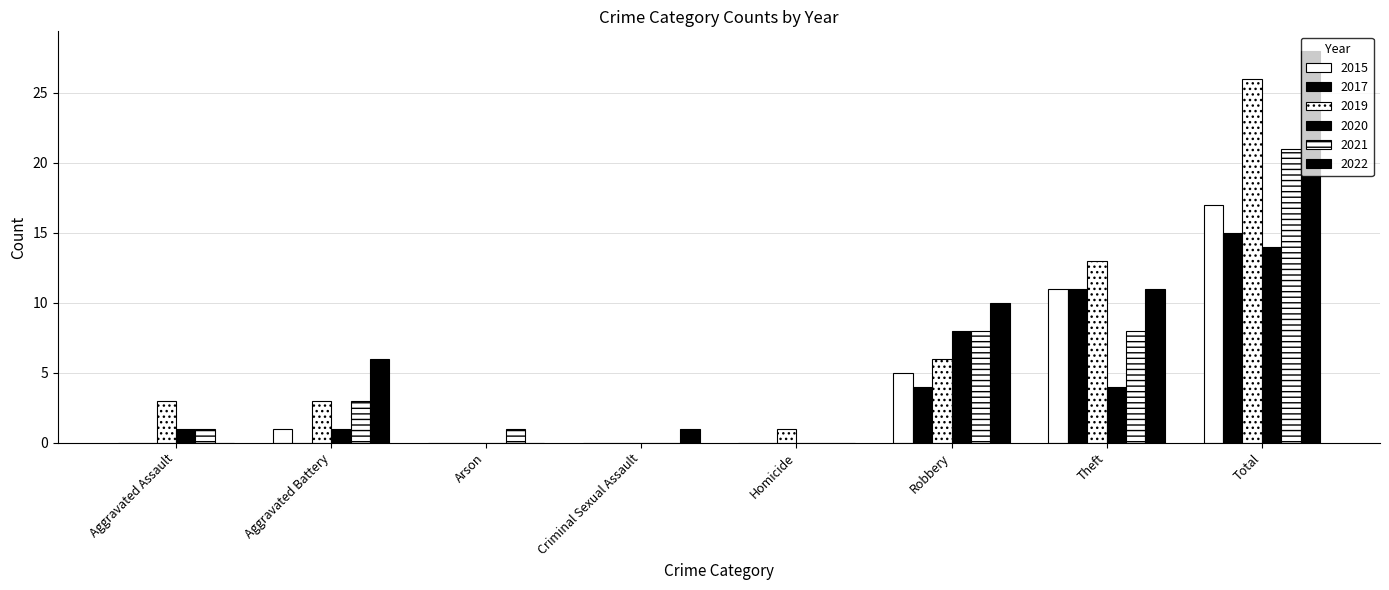

What is the label of the 4th bar from the right?

Homicide